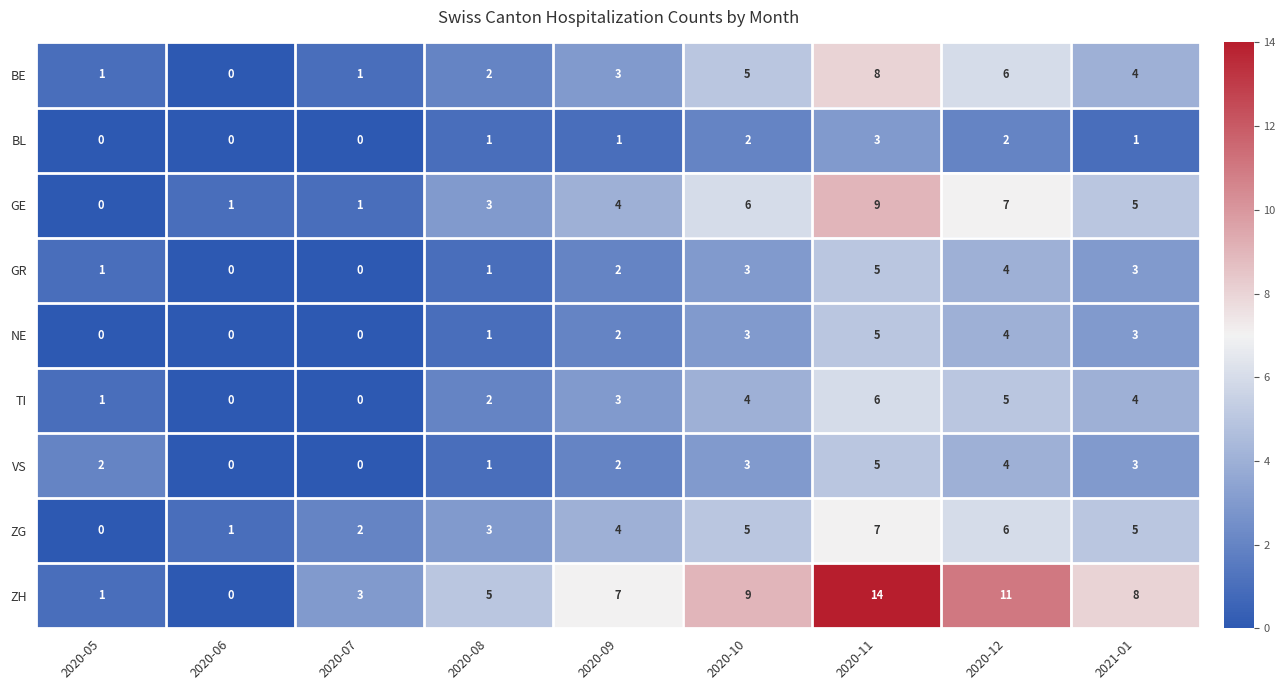

What is the greatest value displayed?

14